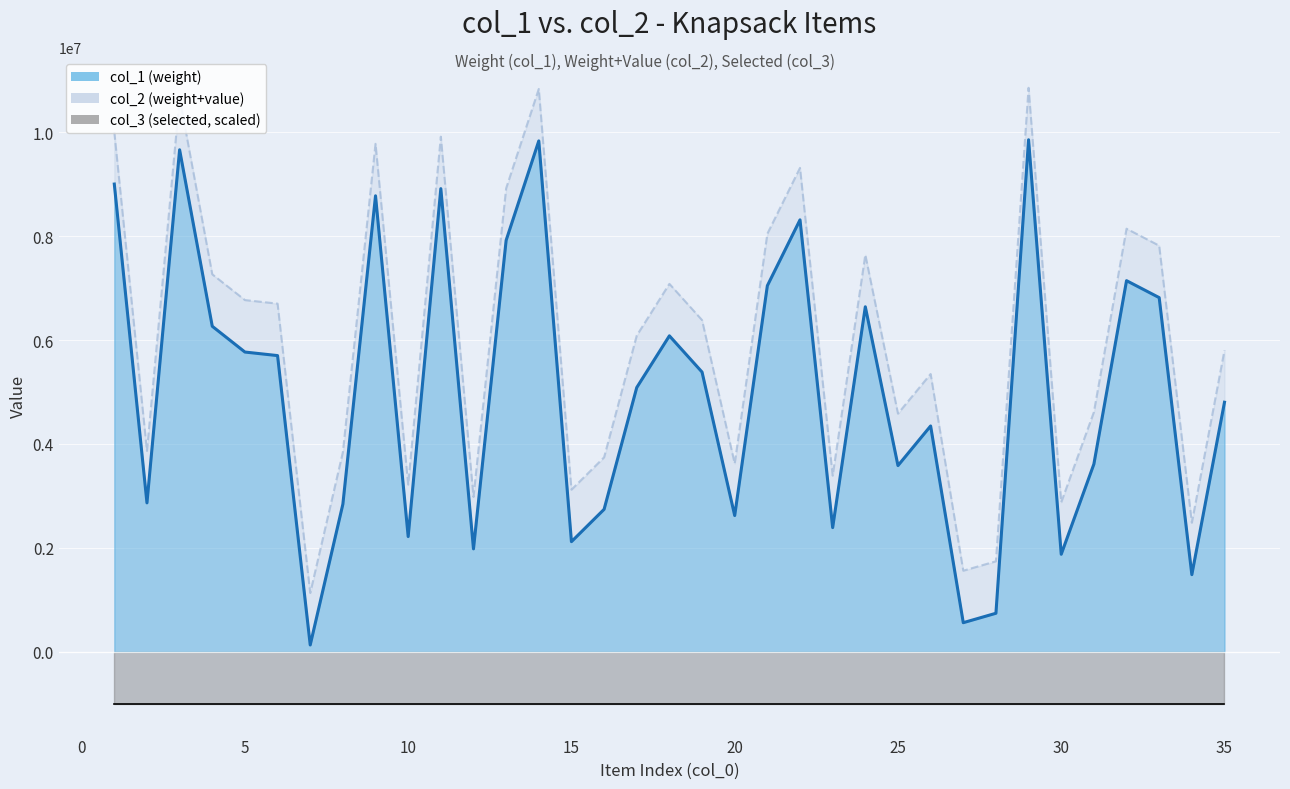

In col_1, how many points are higher than both neighbors (excluding endpoints)?

10